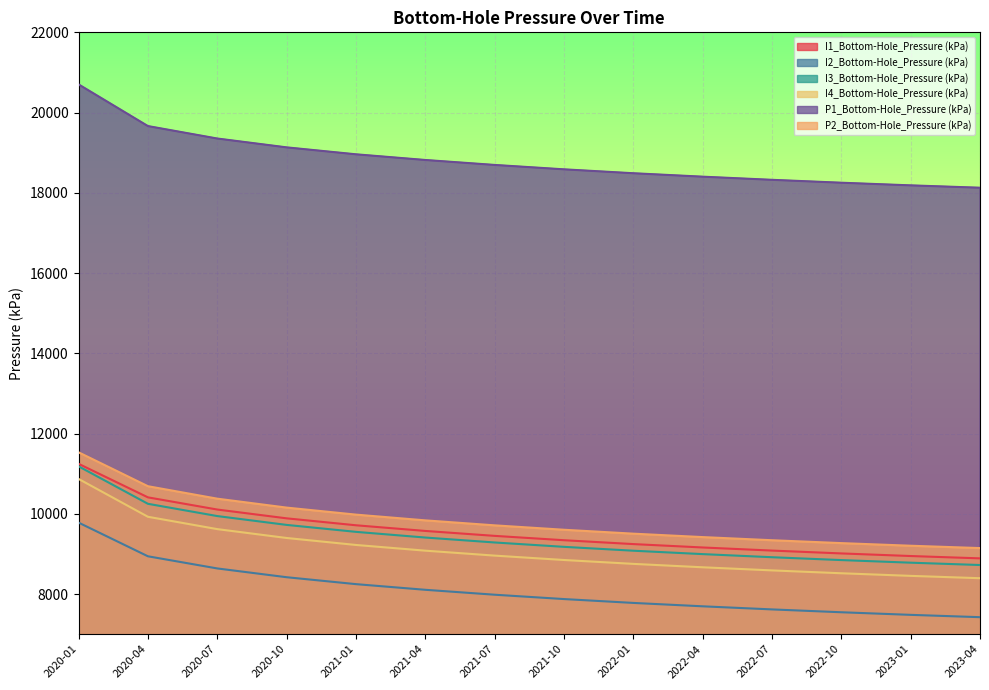

How many values in the P1_Bottom-Hole_Pressure (kPa) series exceed 18694?

7